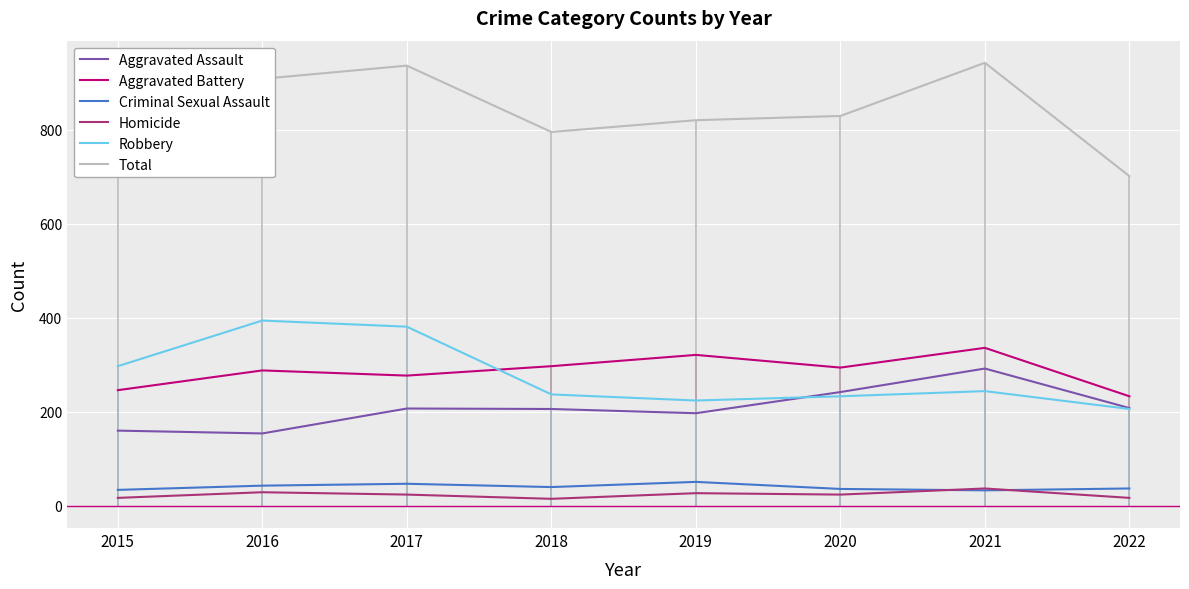

Is the value of Homicide at 2015 greater than the value of Robbery at 2015?

No